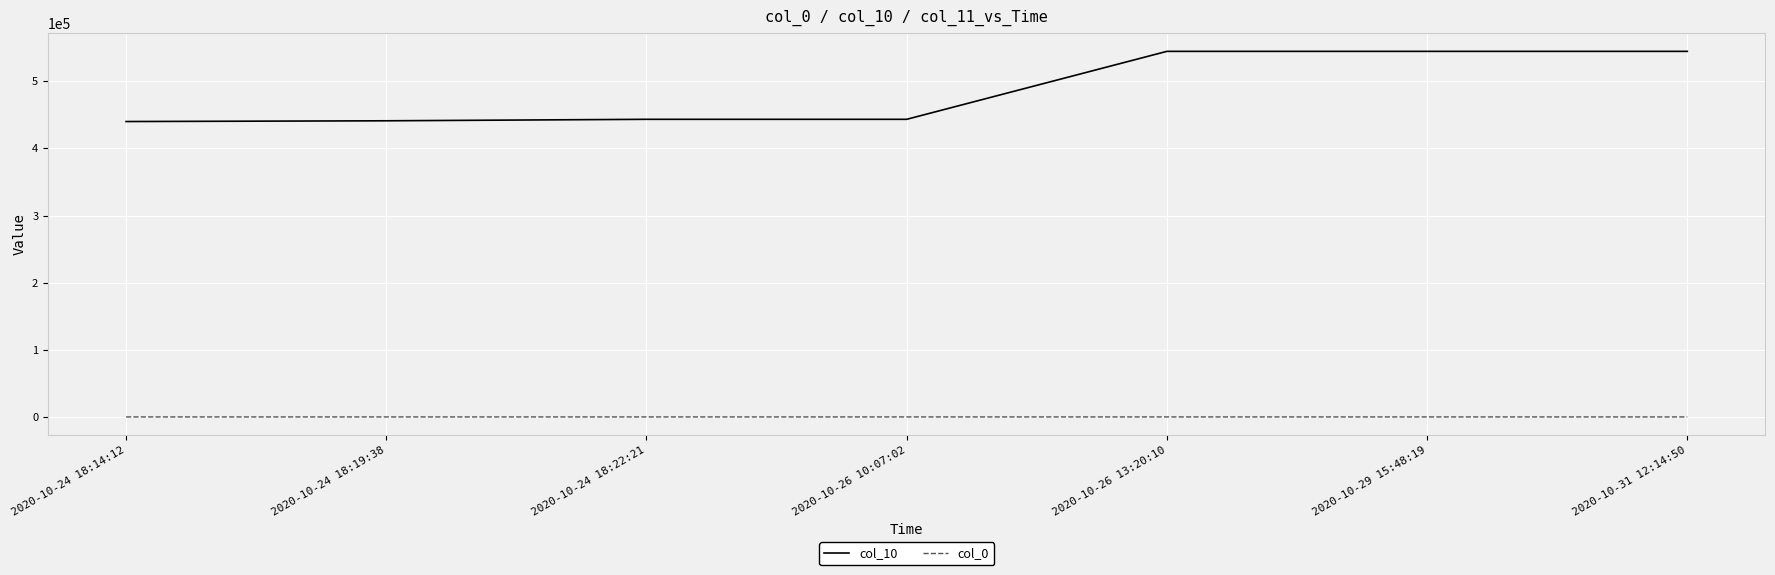

What is the difference between the col_0 values at 2020-10-29 15:48:19 and 2020-10-26 13:20:10?

1